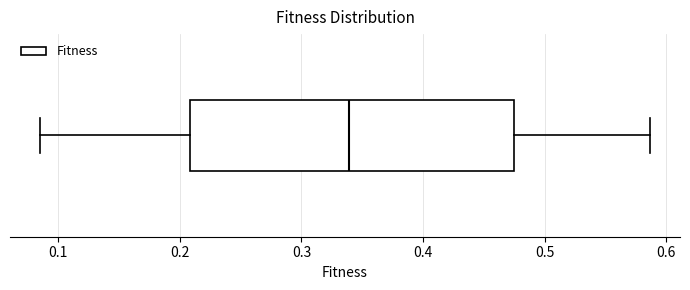

Transcribe this box plot: give where the median line is, the range the box spans, and where the two whiskers end, as read against the x-axis. The values are not printed on the chart, so give them approximately, as read against the axis.

median 0.34, box 0.21 to 0.48, whiskers 0.09 to 0.59